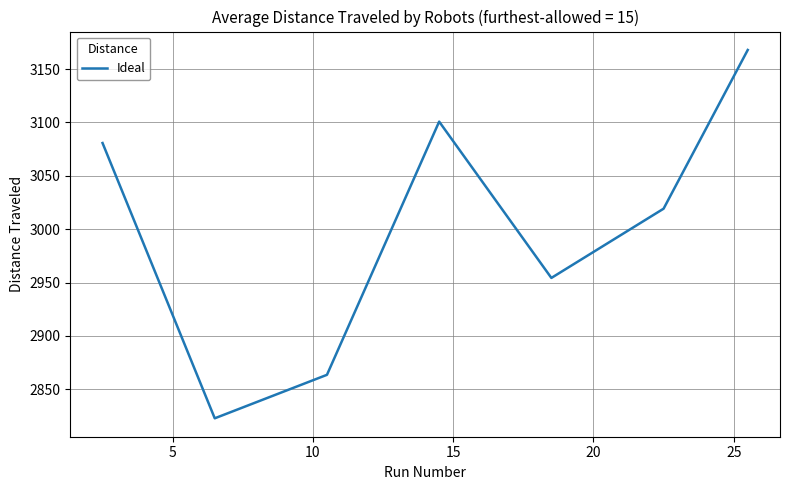

True or false: the data has more than 1 interior local peaks.

False